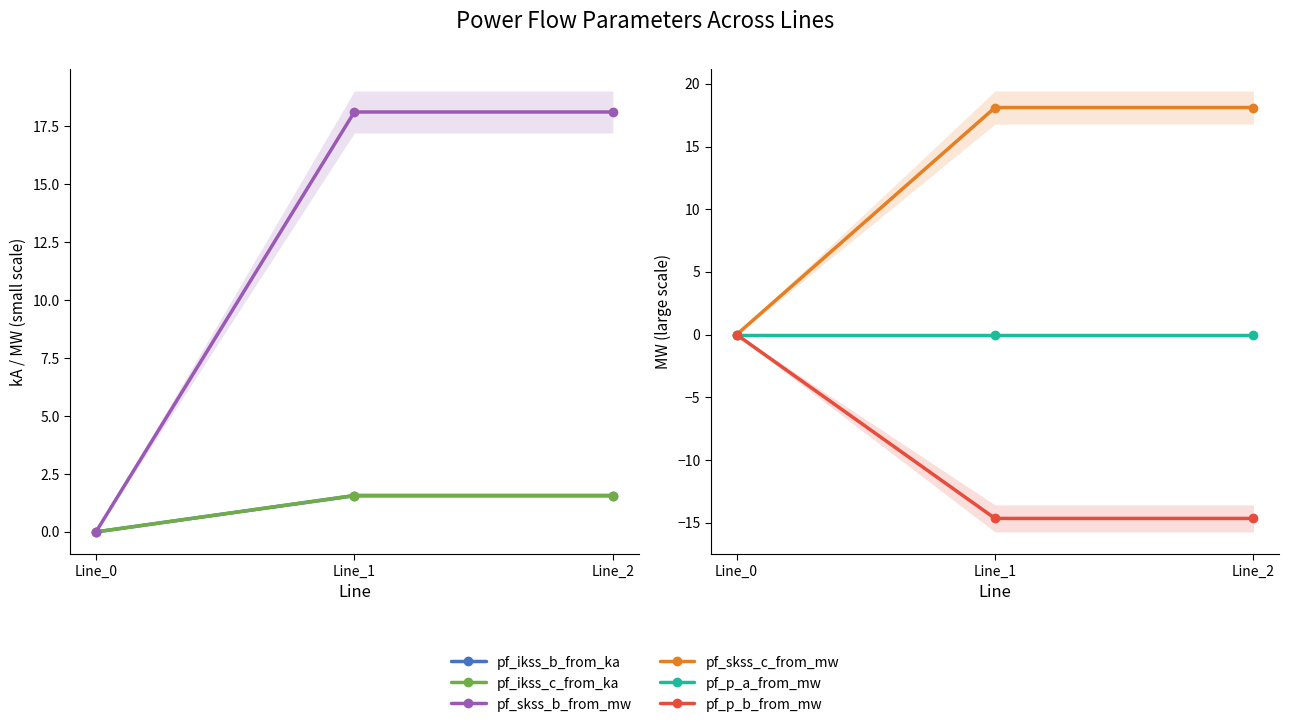

List the series in order of their peak value, lowest first.

pf_p_b_from_mw, pf_p_a_from_mw, pf_ikss_b_from_ka, pf_ikss_c_from_ka, pf_skss_b_from_mw, pf_skss_c_from_mw